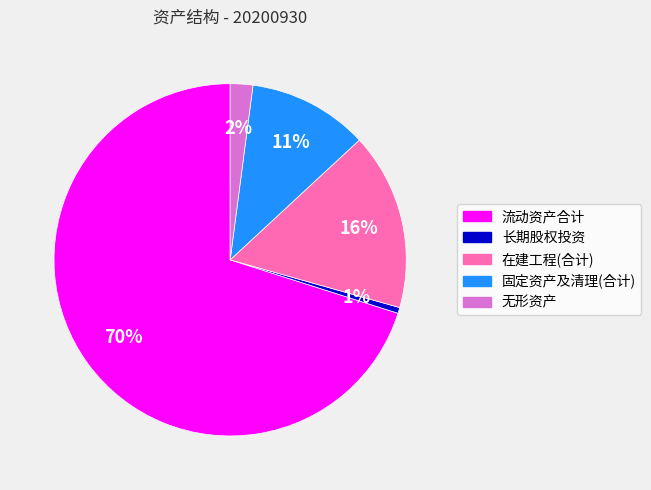

To the nearest percent, what is the average slice percentage?

20%